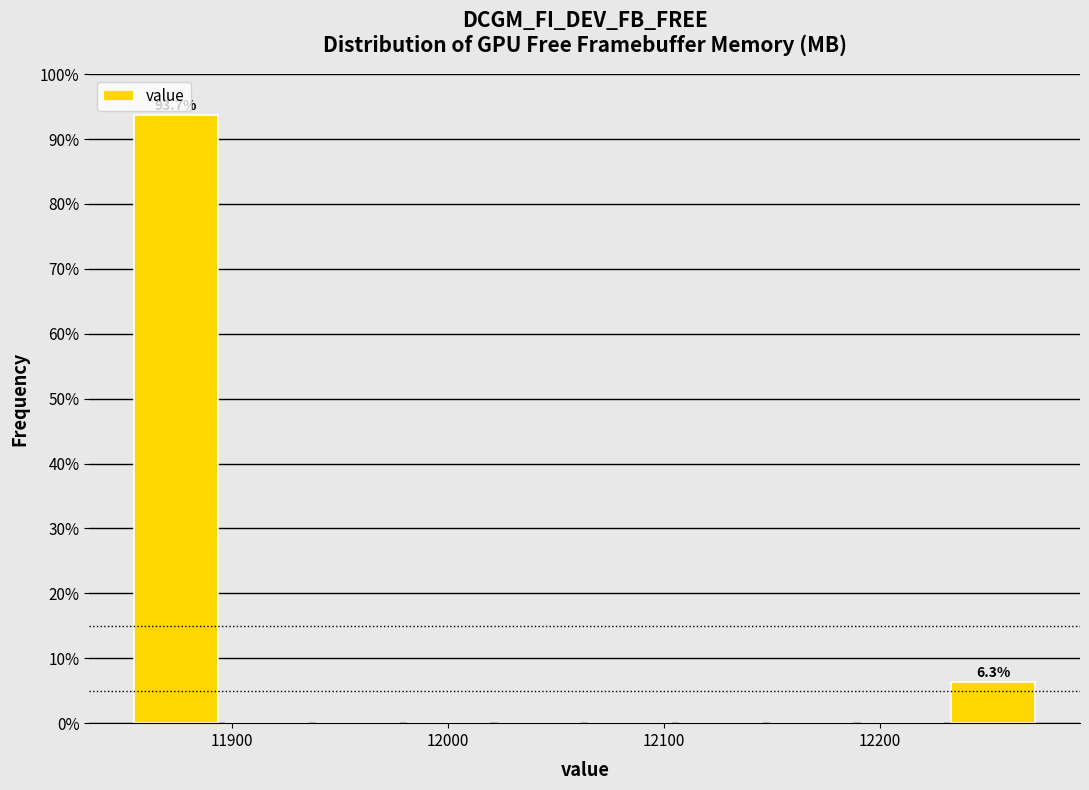

Over which range of the x-axis is the bar tallest?

11855 to 11897